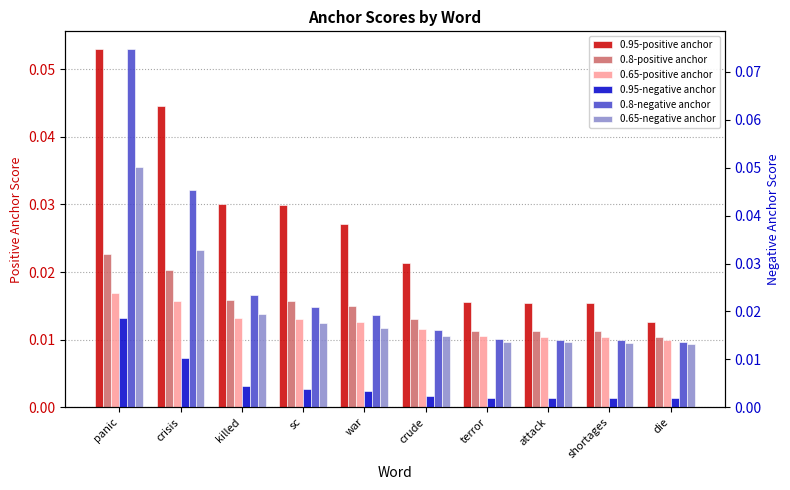

At how many categories does at least one series exceed 0?

10